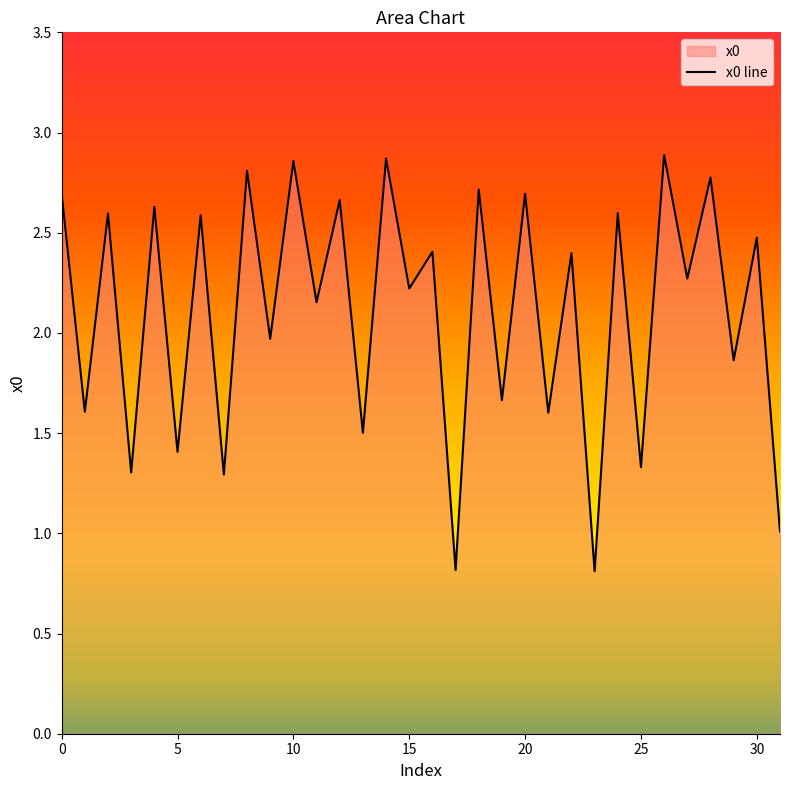

What is the difference between the maximum and minimum values?

2.1